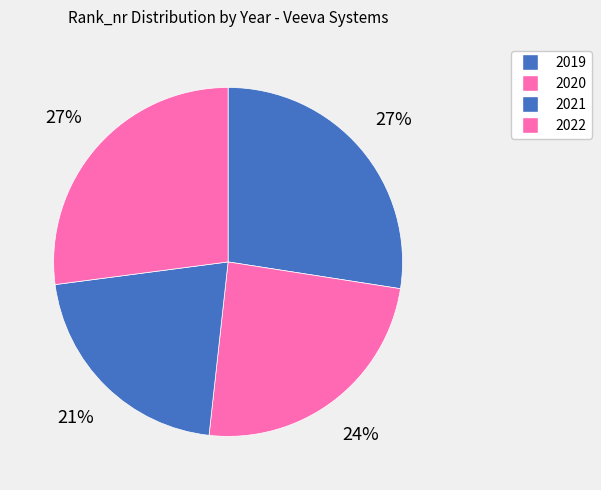

How many segments does this pie chart have?

4